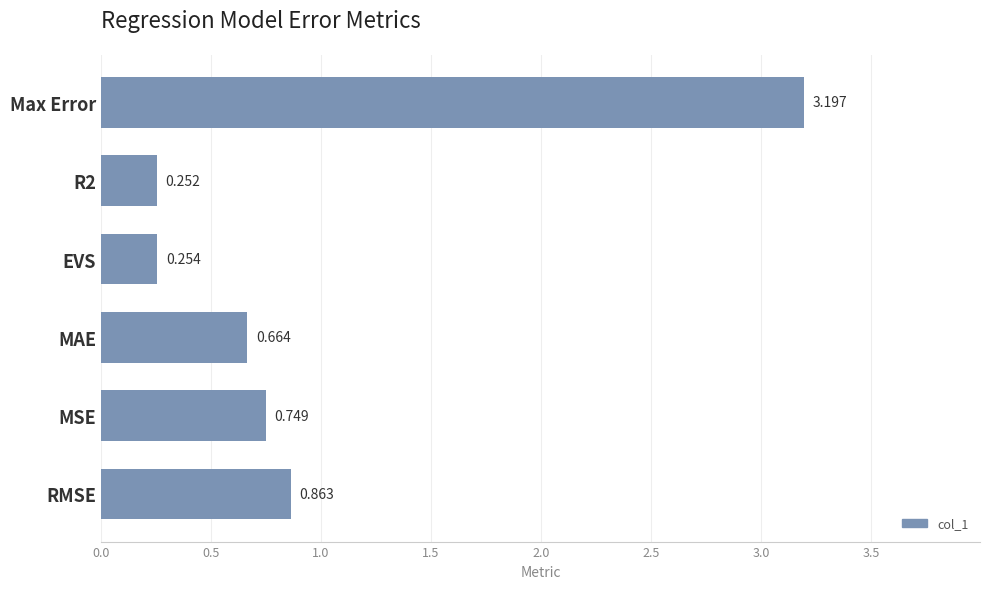

What is the greatest value displayed?

3.2